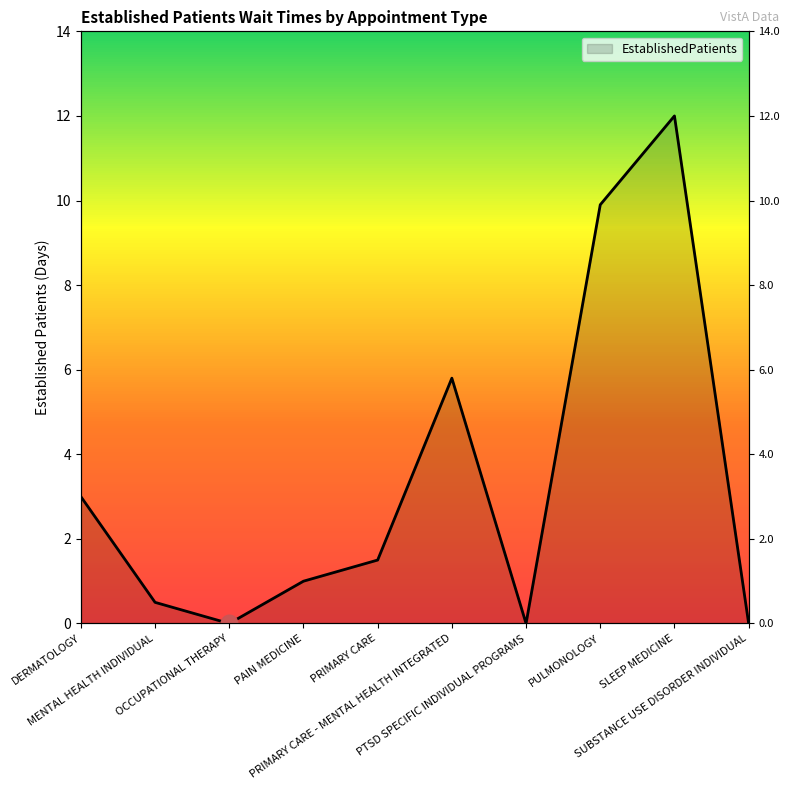

Where is the first local maximum?

PRIMARY CARE - MENTAL HEALTH INTEGRATED